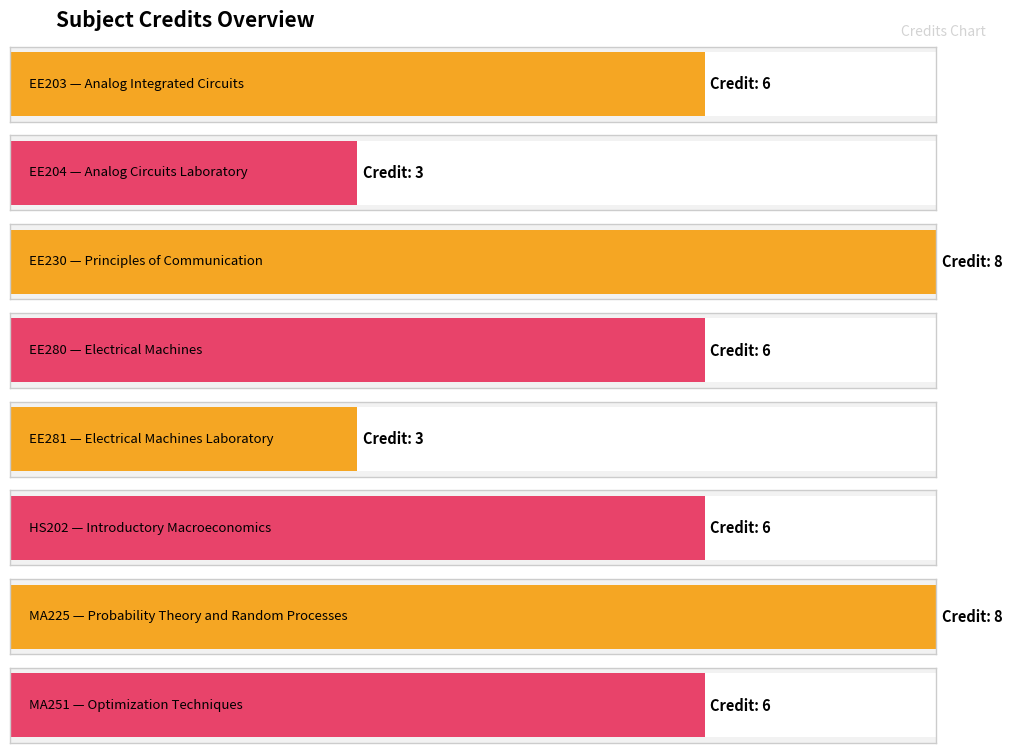

Are the bars horizontal?

Yes